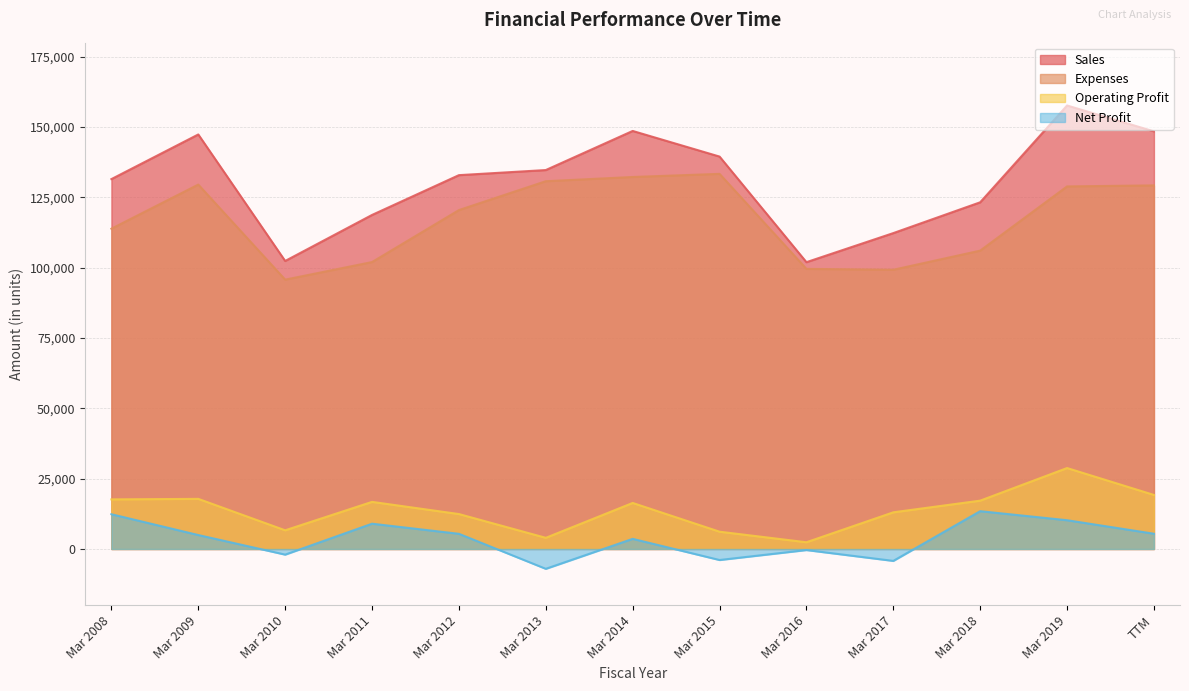

Is it true that Expenses equals 35649 at Mar 2010?

False